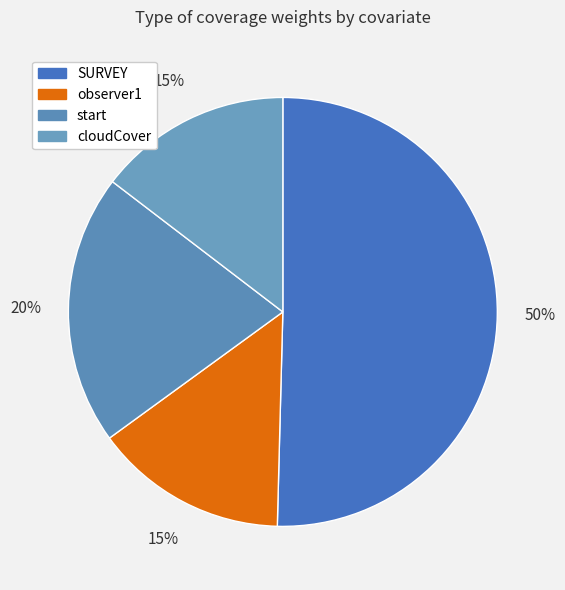

What is the smallest slice in the pie chart?

observer1